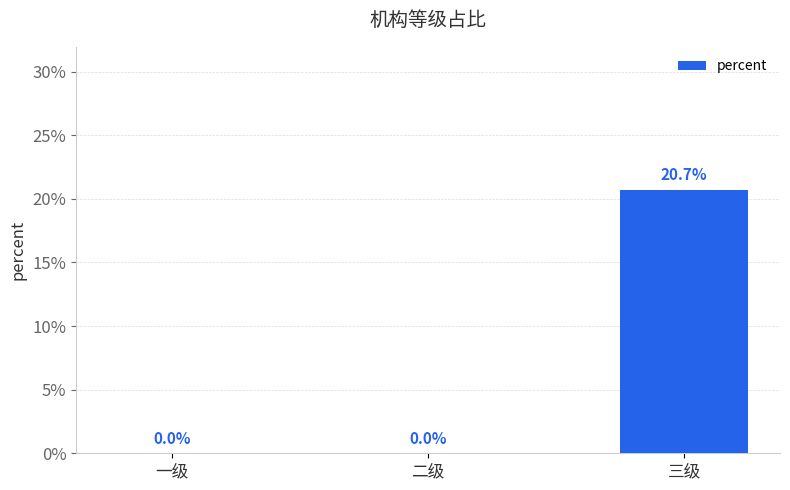

True or false: the data shows 0.1 at 二级.

False